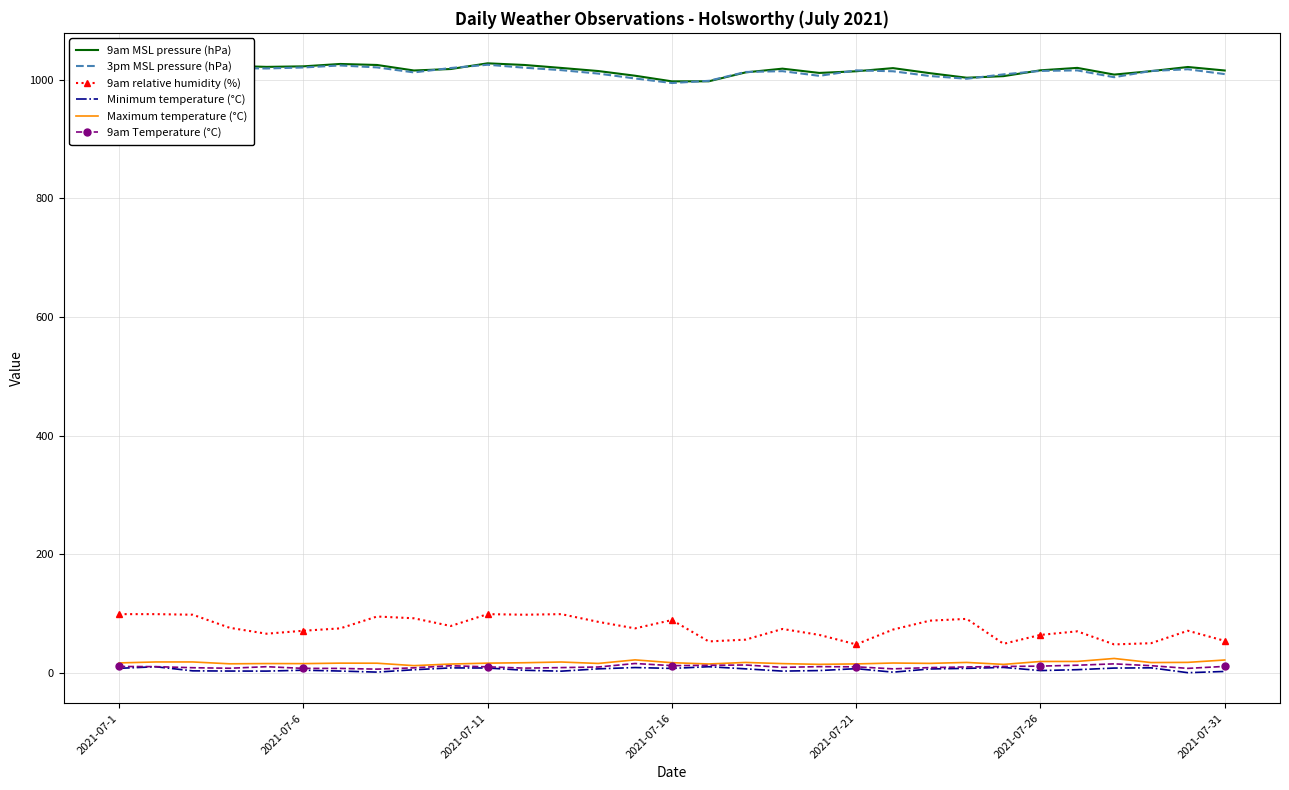

How many categories are shown in the chart?

31